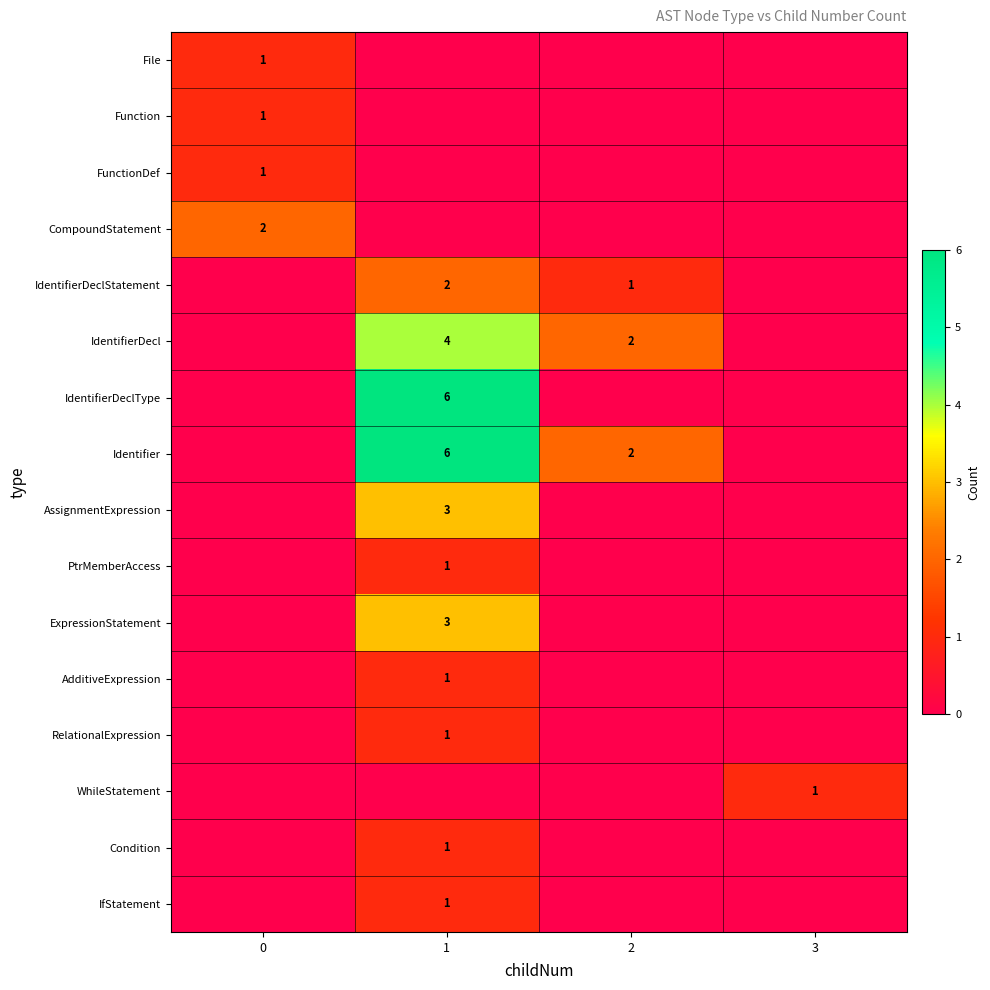

What is the sum of the IdentifierDeclStatement values at 2 and 1?

3